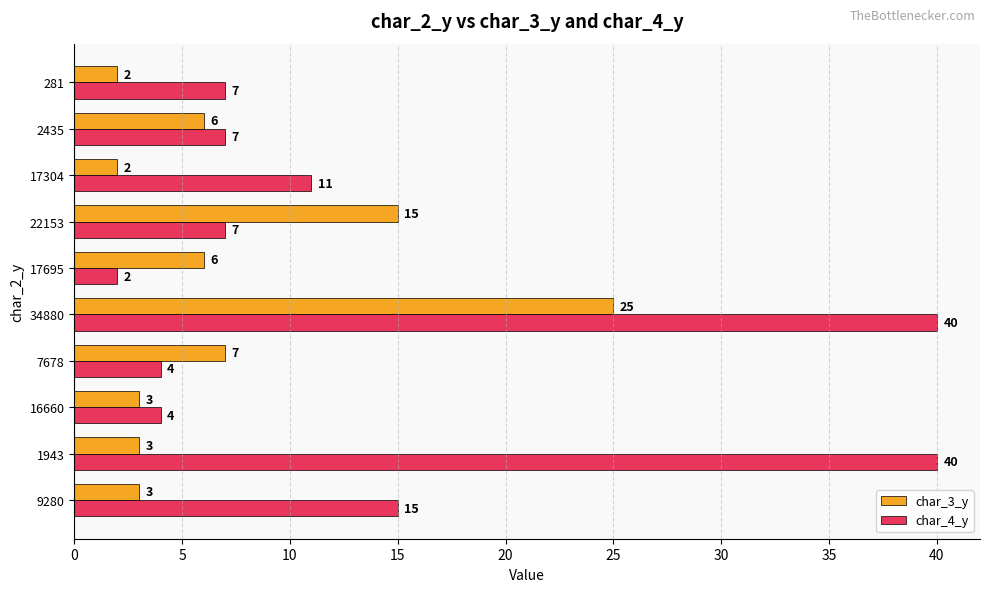

How many series are shown in this chart?

2